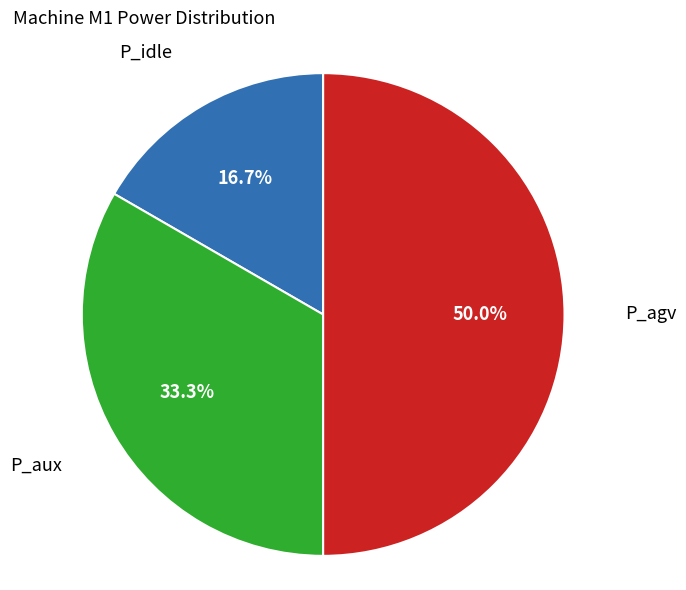

To the nearest percent, what percentage of the pie is P_idle?

17%